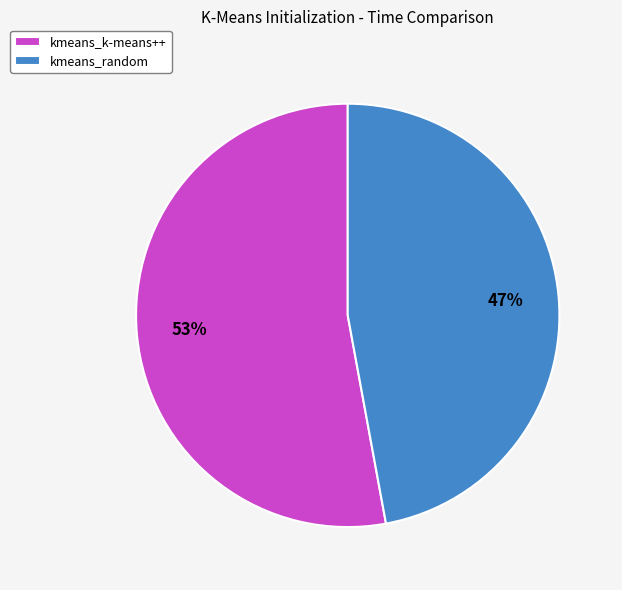

To the nearest percent, what portion does kmeans_k-means++ represent?

53%